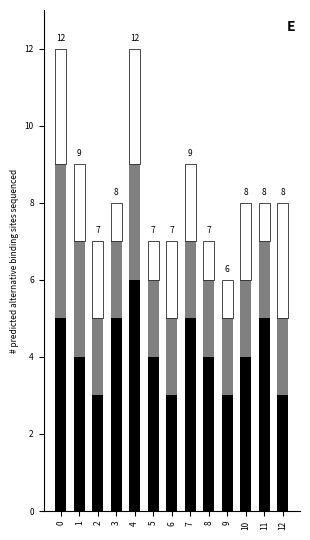

What is the total value across all series at 11?

8